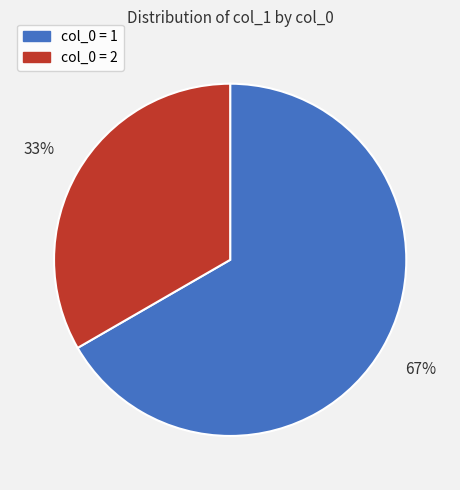

Count the number of slices in the pie.

2